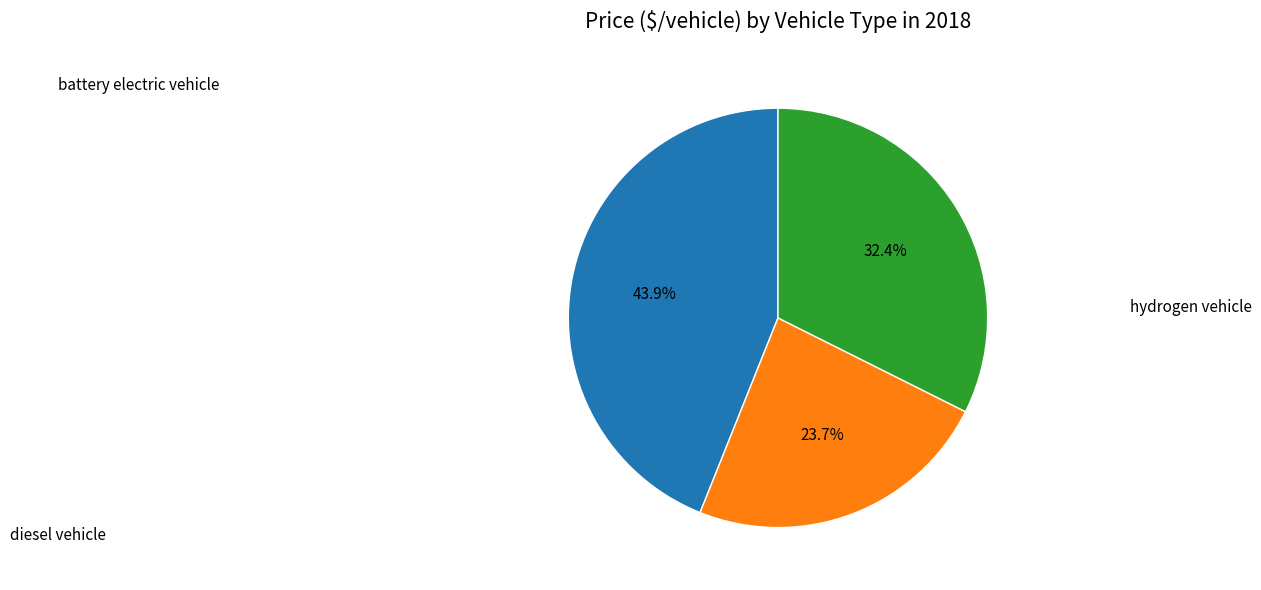

Is there any slice that represents more than half of the pie?

No